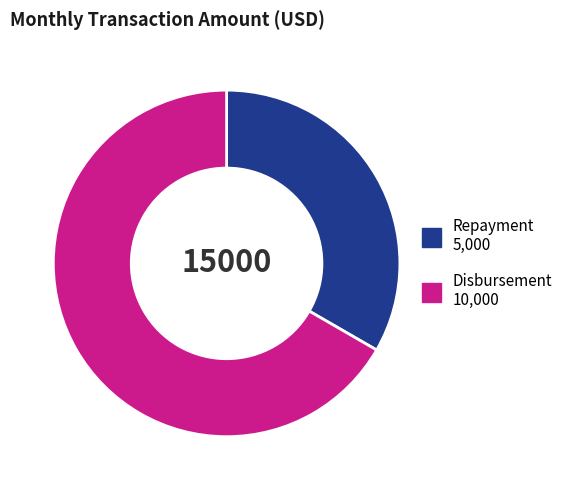

Does any single category account for the majority?

Yes